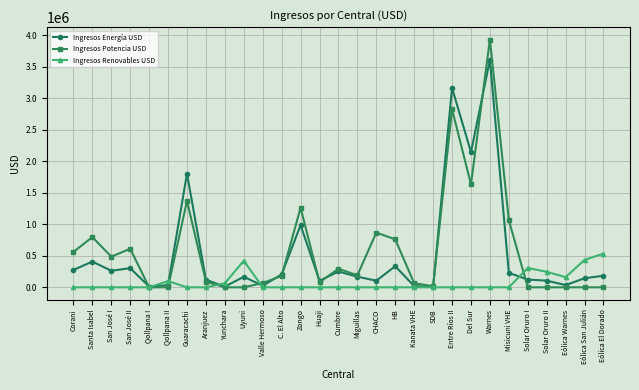

How many values in the Ingresos Potencia USD series are below 181287?

14